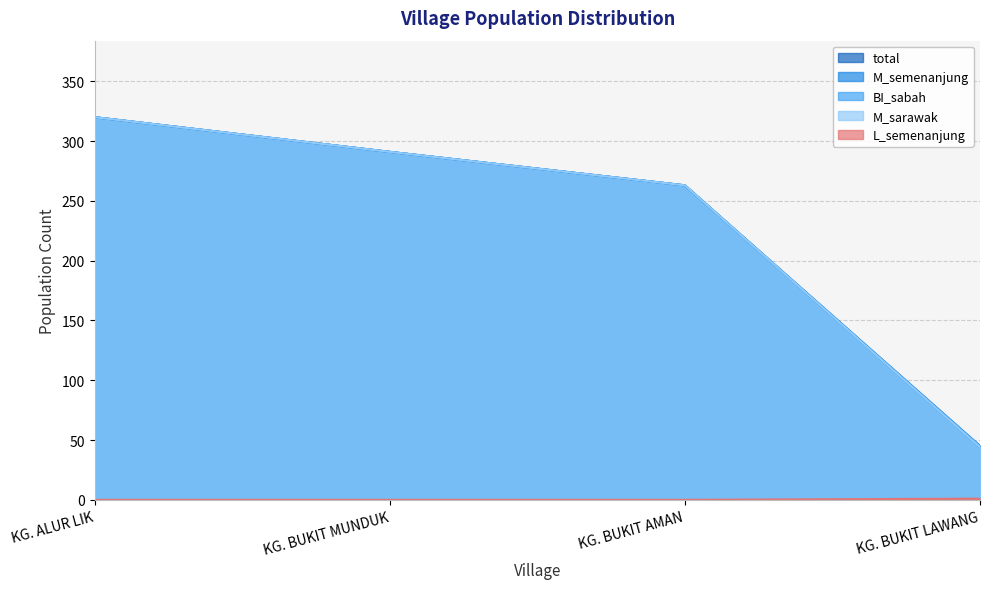

How many lines are shown in the chart?

5